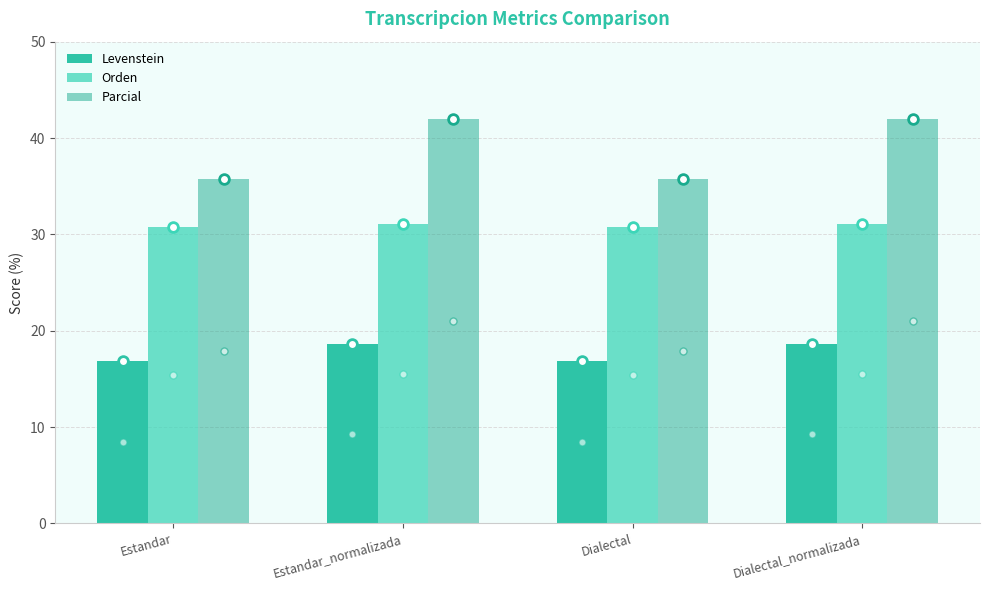

Rank the series at Estandar from highest to lowest value.

Parcial, Orden, Levenstein